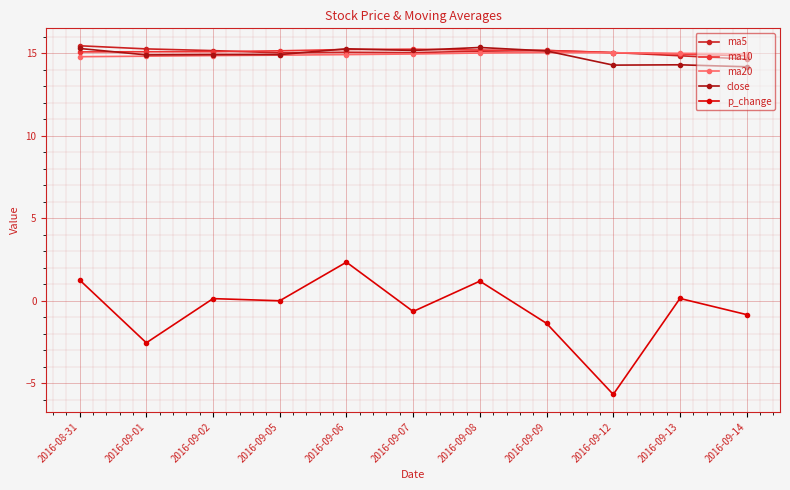

True or false: p_change has more than 2 interior local peaks.

True